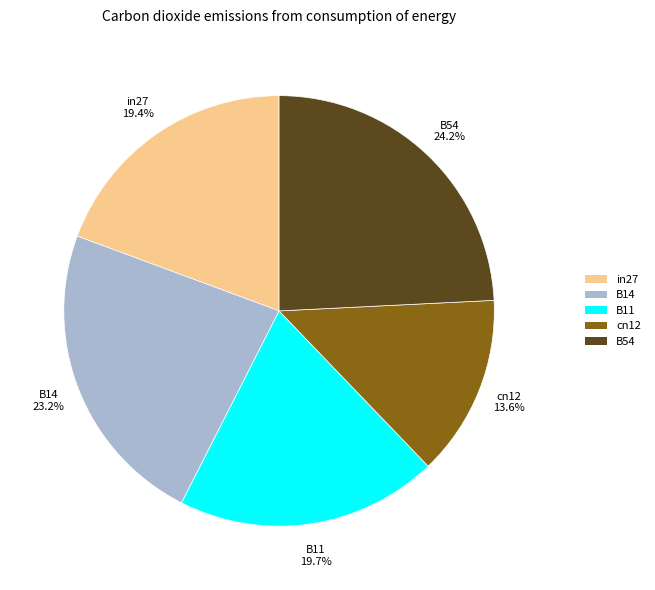

Does B54 represent more than half of the total?

No